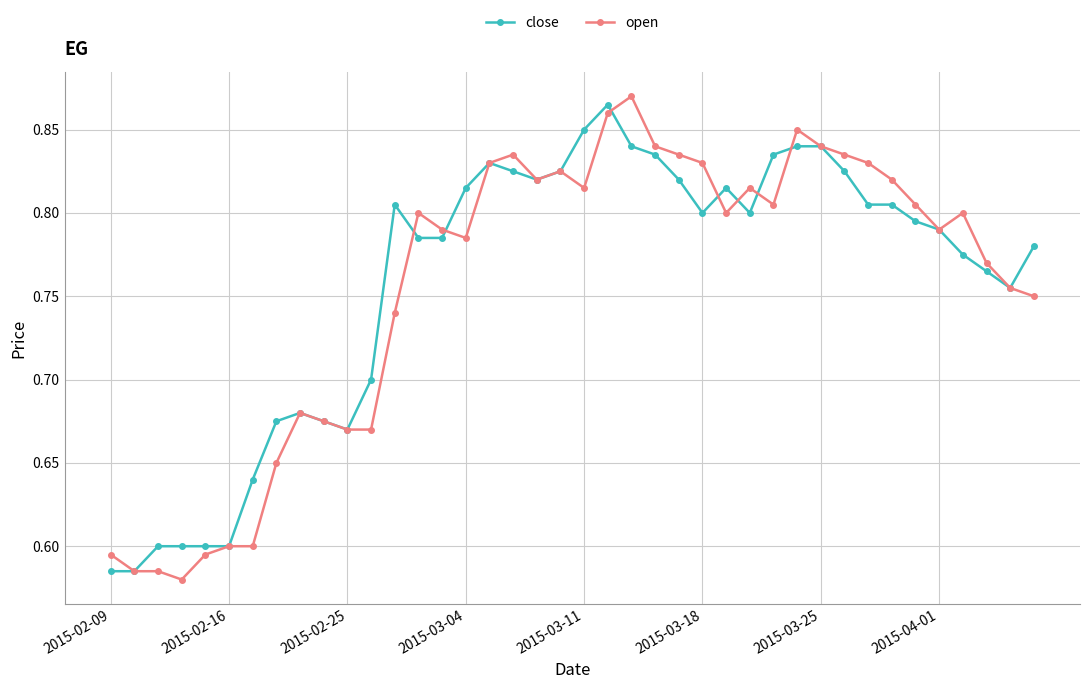

At how many categories does at least one series exceed 0?

40